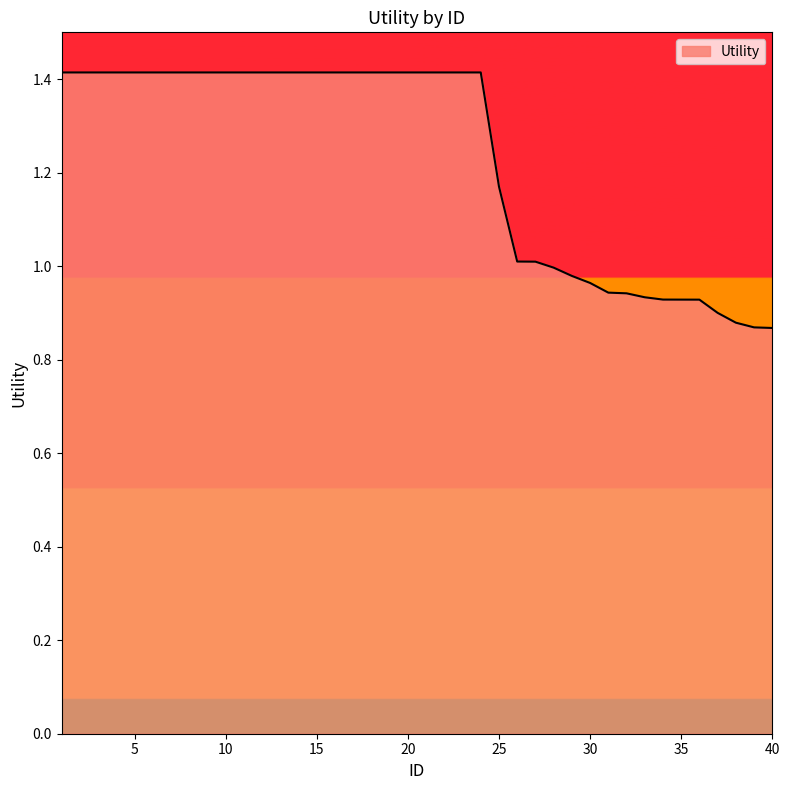

What is the greatest value displayed?

1.4